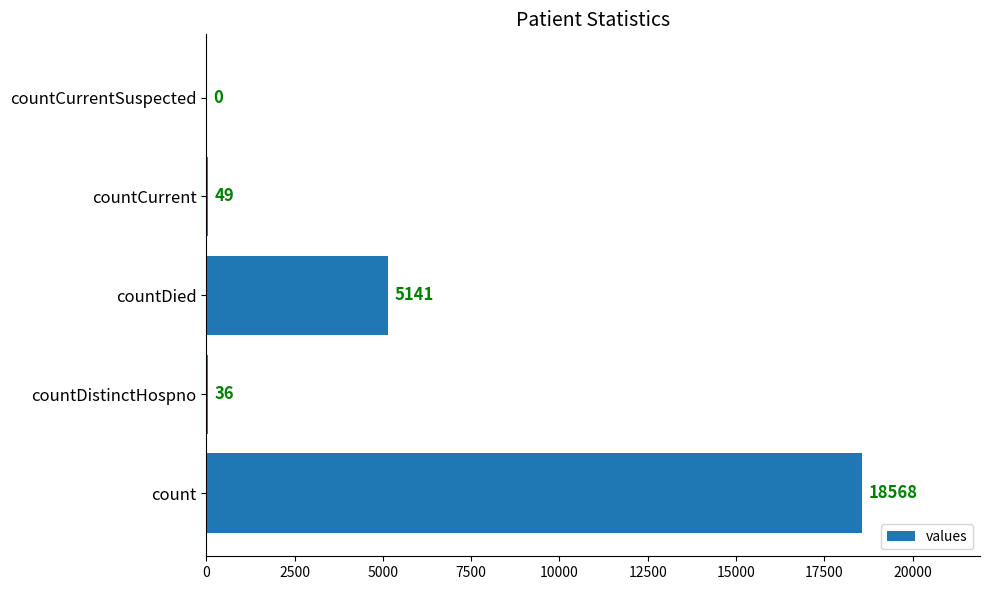

The value at count is 18568. True or false?

True